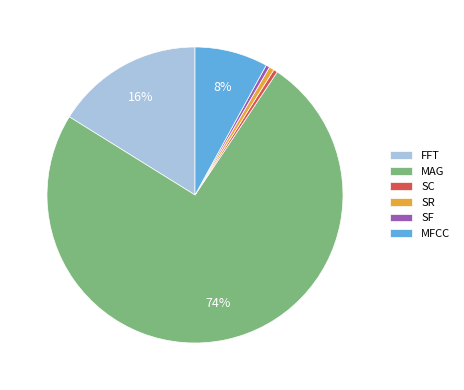

Count the number of slices in the pie.

6